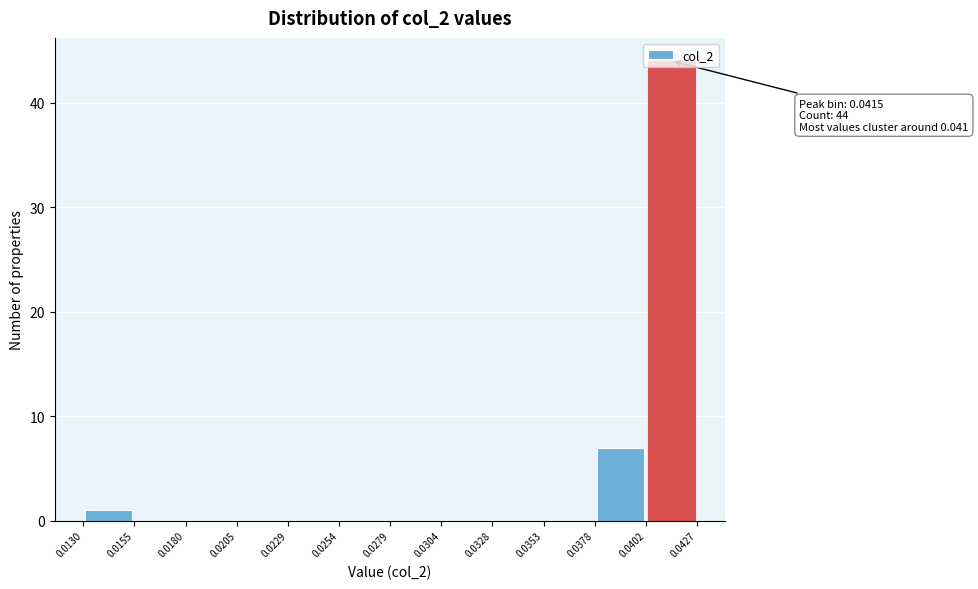

Over which range of the x-axis is the bar tallest?

0.0402 to 0.0427